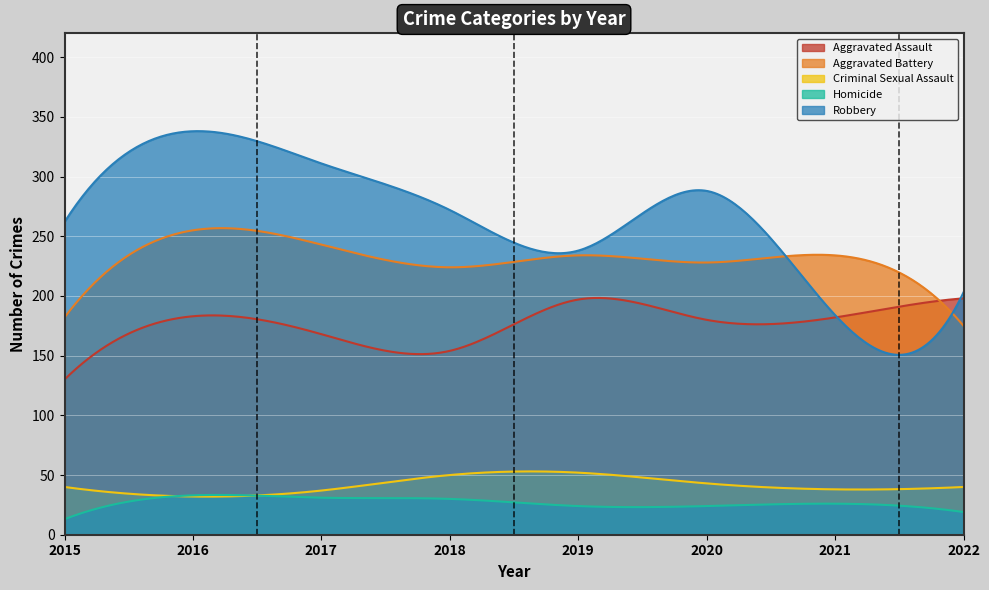

At how many categories does at least one series exceed 331?

1